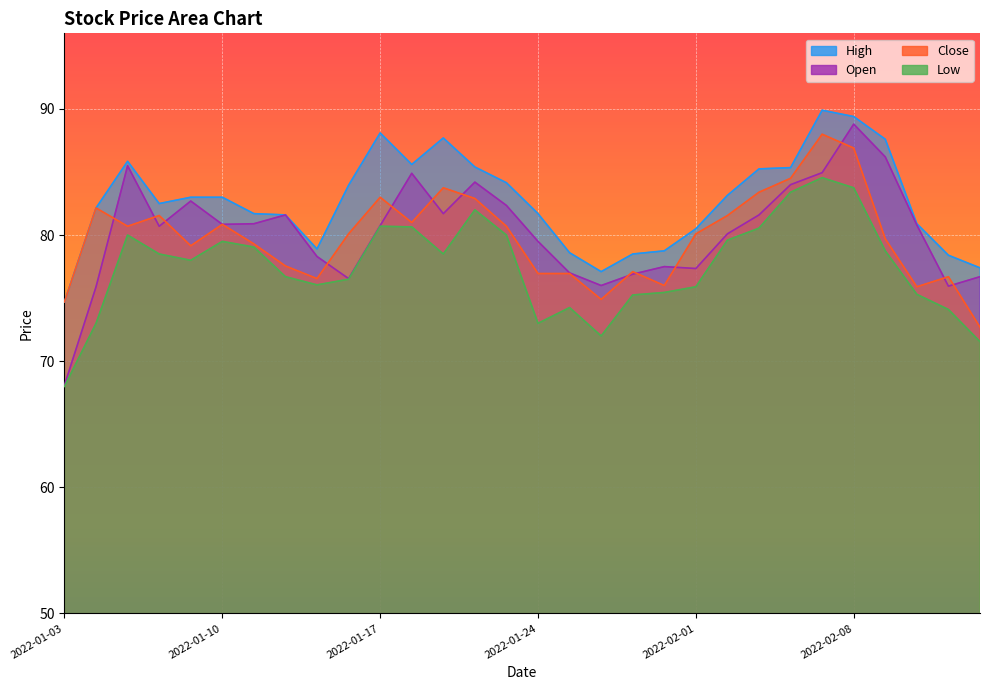

Reading left to right, transcribe all the data shown in this chart.

High: 74.7	82.2	85.8	82.5	83.0	83.0	81.7	81.6	78.9	83.9	88.1	85.6	87.7	85.4	84.2	81.7	78.6	77.1	78.5	78.8	80.5	83.2	85.2	85.3	89.9	89.4	87.6	80.9	78.4	77.4
Open: 68.1	75.9	85.5	80.7	82.7	80.8	80.9	81.6	78.3	76.6	80.8	84.9	81.7	84.2	82.3	79.5	77.0	76.0	76.9	77.5	77.3	80.1	81.6	84.0	84.9	88.8	86.2	80.8	75.9	76.7
Close: 74.7	82.2	80.7	81.6	79.2	80.8	79.3	77.6	76.6	80.1	83.0	81.0	83.8	82.9	80.7	76.9	76.9	74.9	77.1	76.0	80.1	81.6	83.4	84.5	88.0	86.9	79.7	75.9	76.7	72.7
Low: 68.0	73.0	80.0	78.5	78.0	79.5	79.1	76.7	76.1	76.5	80.7	80.7	78.5	82.0	80.0	73.0	74.2	72.0	75.2	75.4	75.9	79.6	80.6	83.4	84.6	83.8	78.8	75.3	74.1	71.6